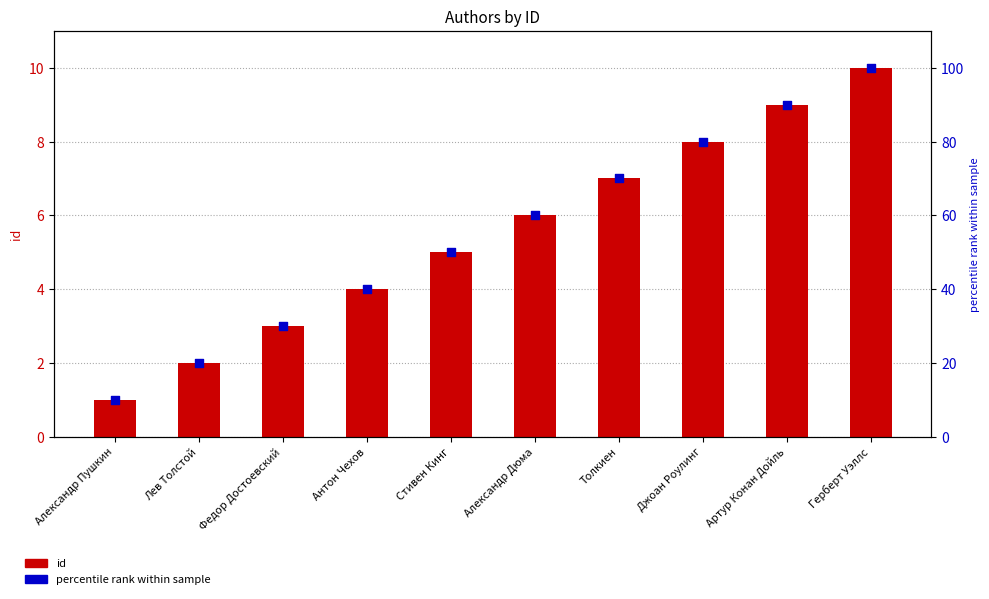

What are all the series names shown in the legend?

id, percentile rank within sample